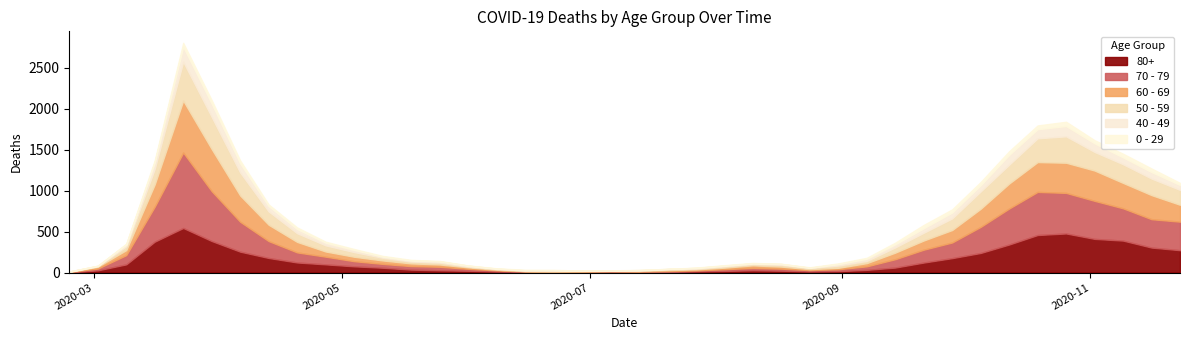

Which series has the largest range (max minus min)?

70 - 79